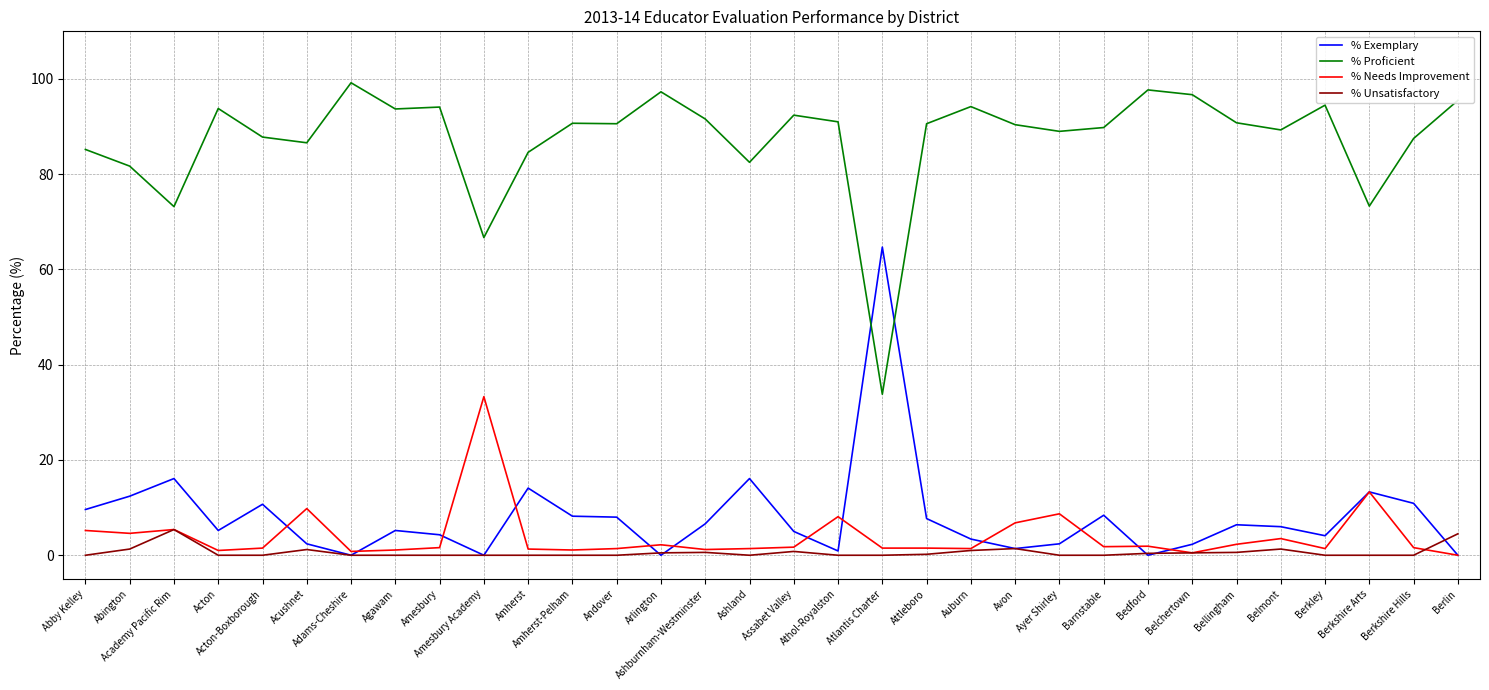

Which series has the largest total across all categories?

% Proficient